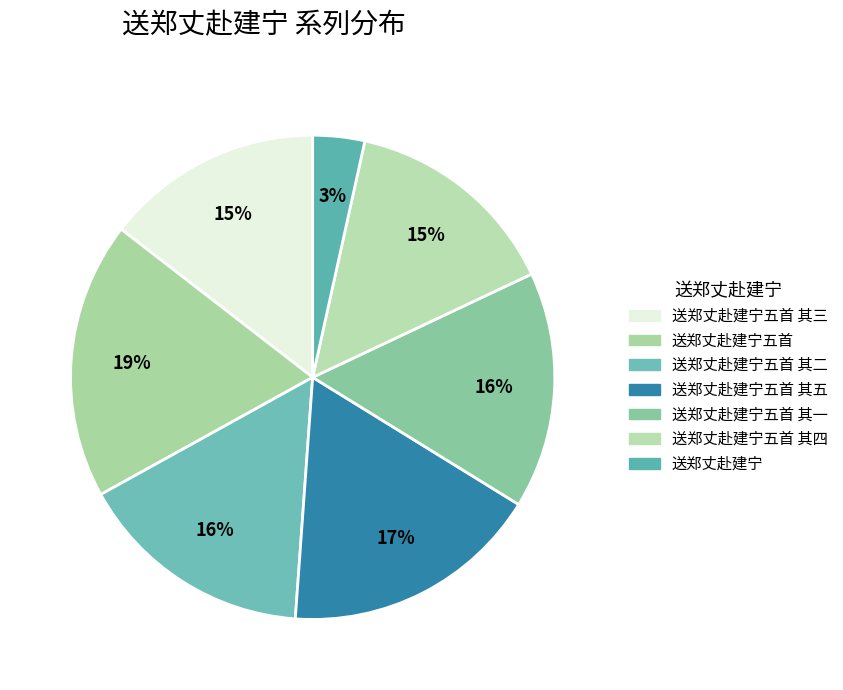

How many slices are in this pie chart?

7